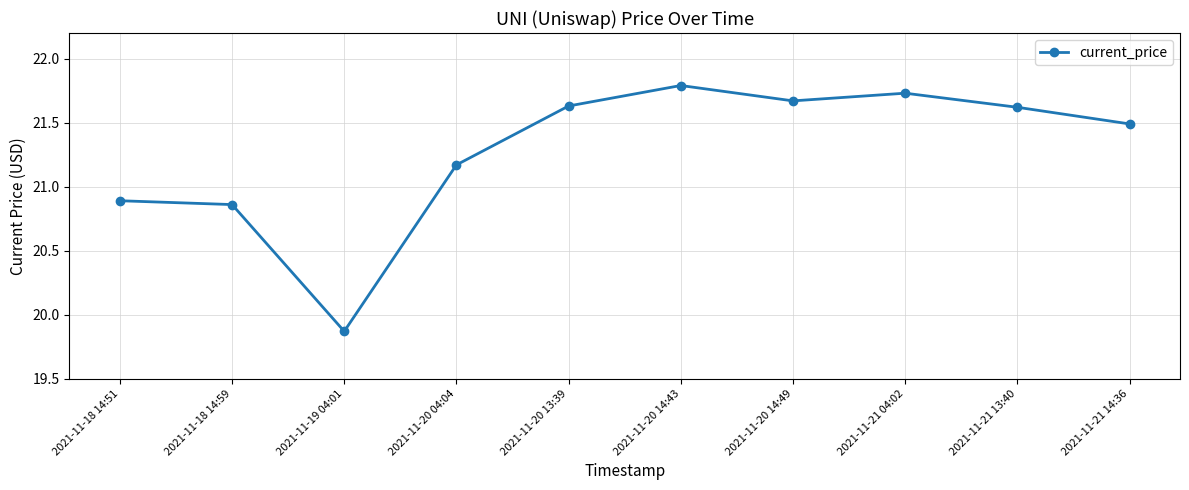

What is the sum of all values?

212.7